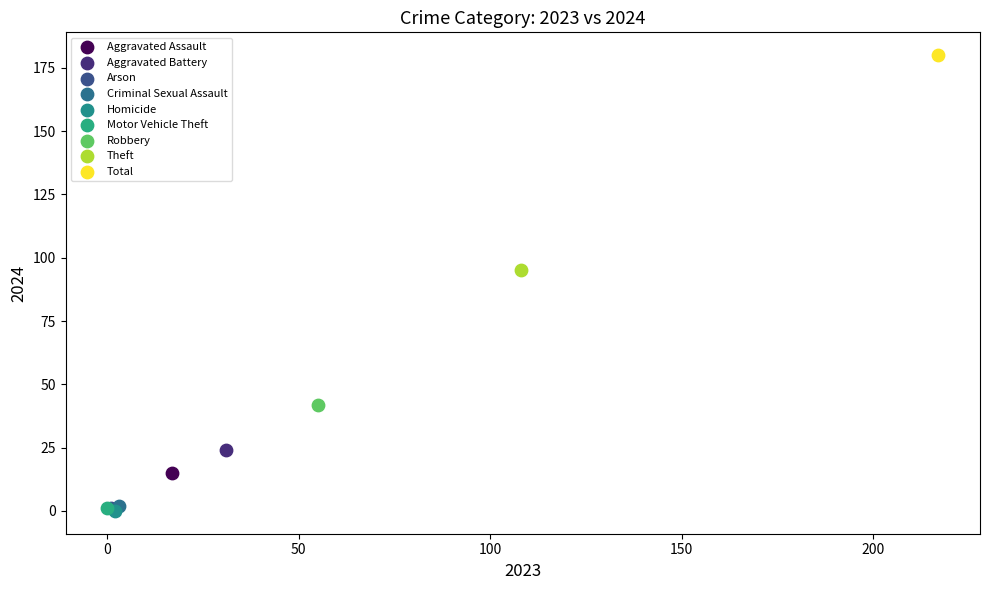

Which series reaches the maximum Y coordinate?

Total